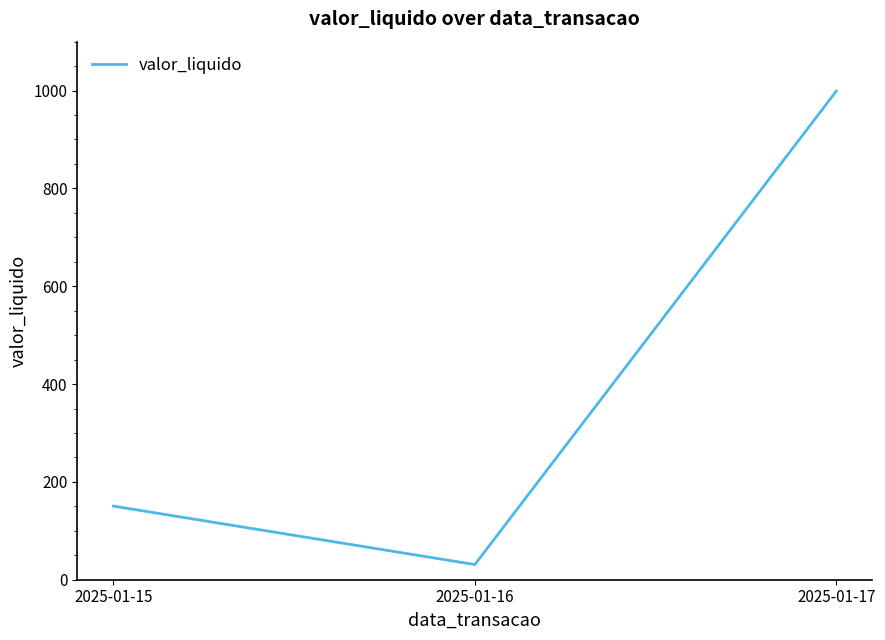

How many values are below 150?

1